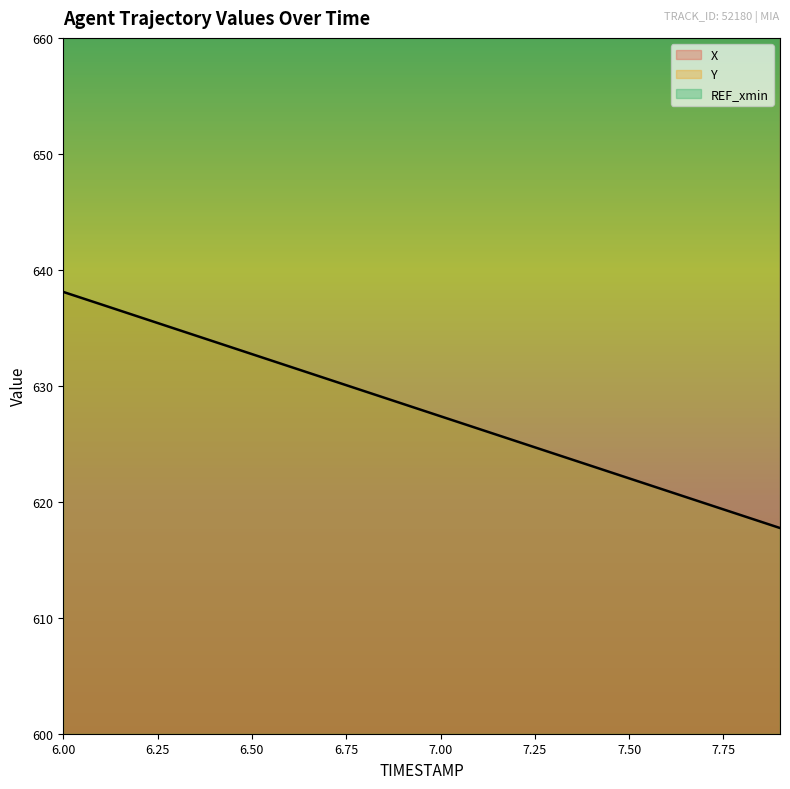

True or false: X has more than 0 interior local peaks.

False